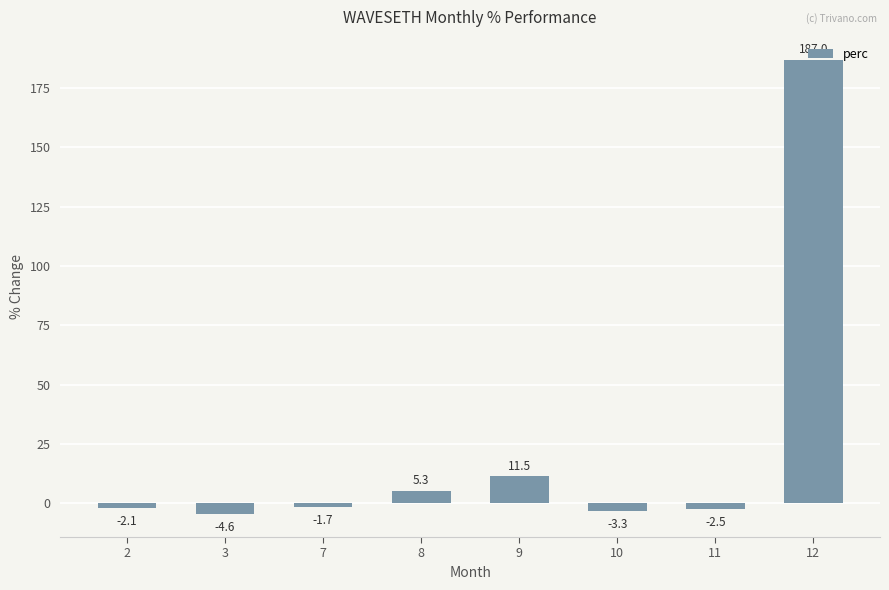

Reading left to right, transcribe all the data shown in this chart.

-2.1	-4.6	-1.7	5.3	11.5	-3.3	-2.5	187.0